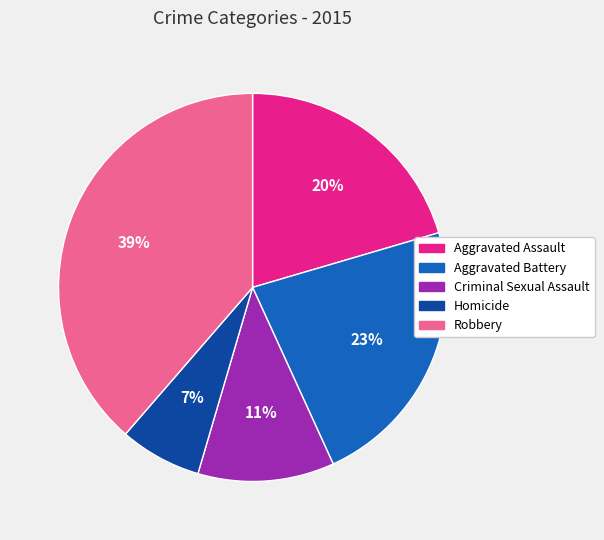

Combined, do Aggravated Assault and Criminal Sexual Assault account for over 50%?

No